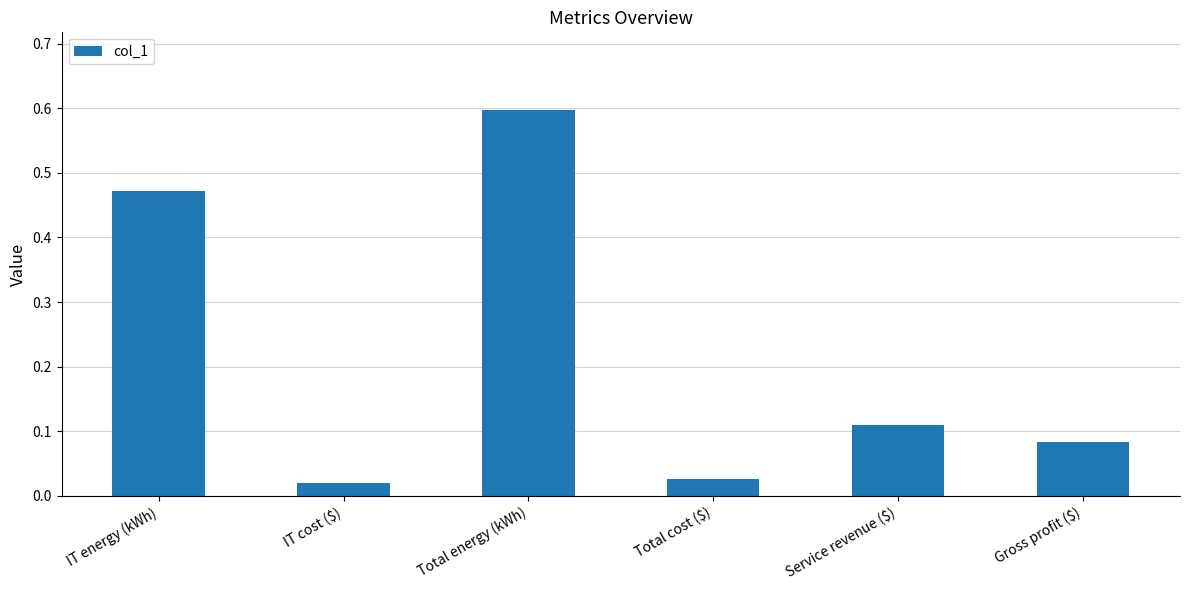

What position from the left is IT cost ($)?

2